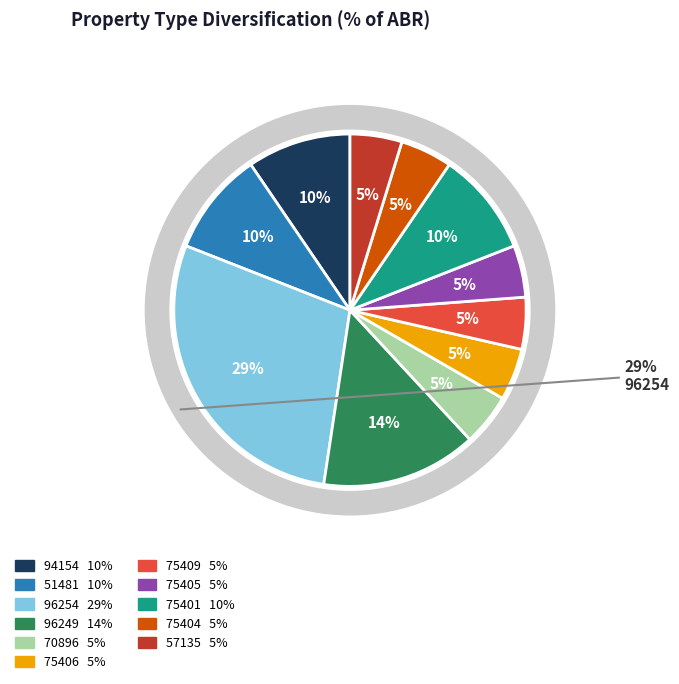

To the nearest percent, what percentage of the pie is 94154?

10%